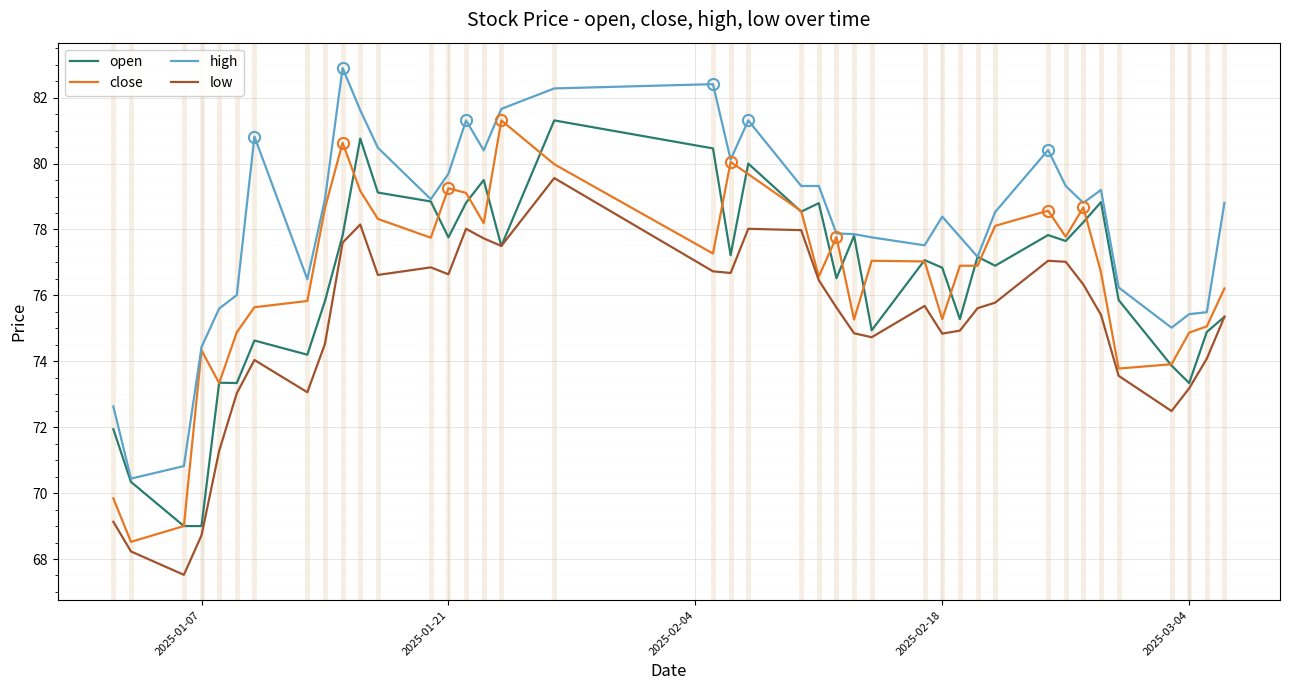

Which series has the largest total across all categories?

high